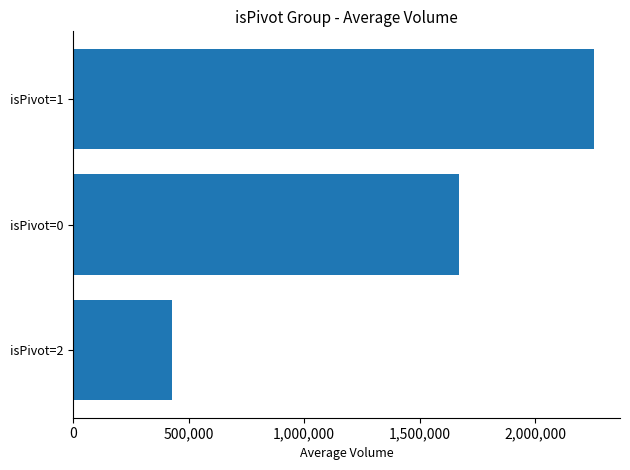

Reading bottom to top, extract all data points from this chart.

427070.0	1668302.5	2254181.0